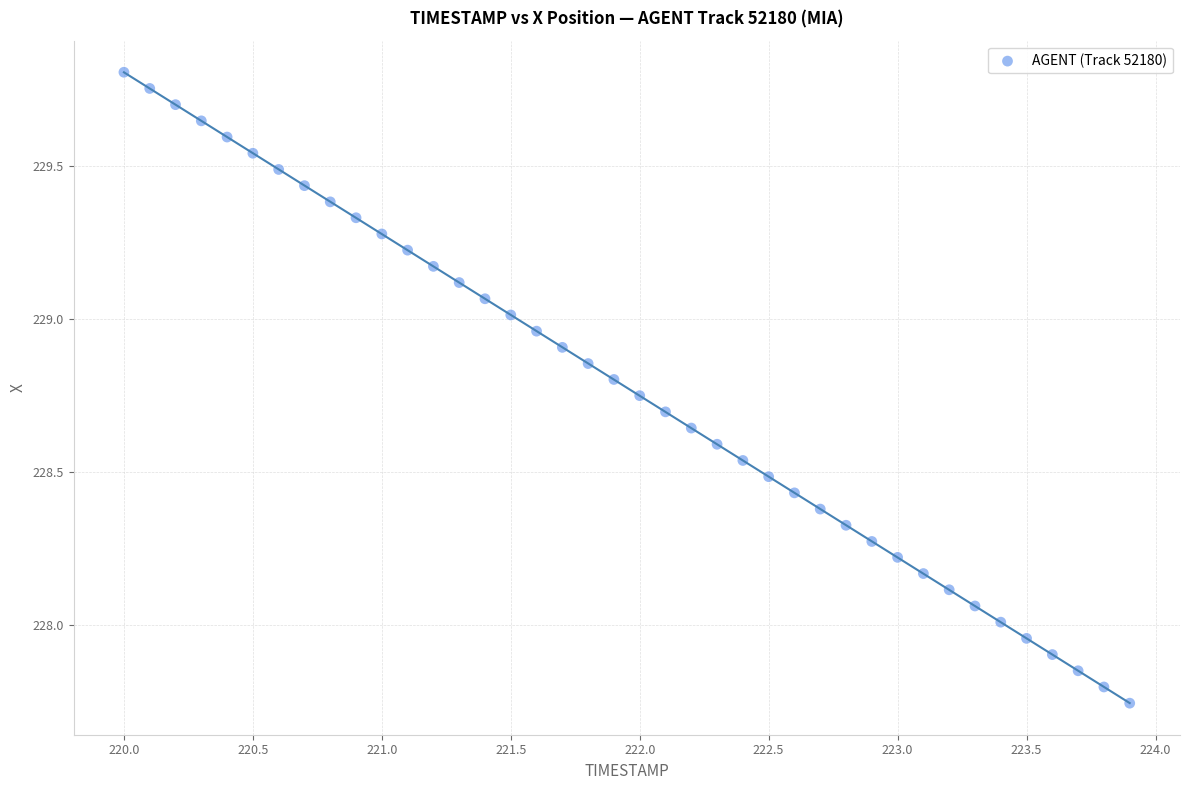

What is the range of X values (max minus min)?

3.9